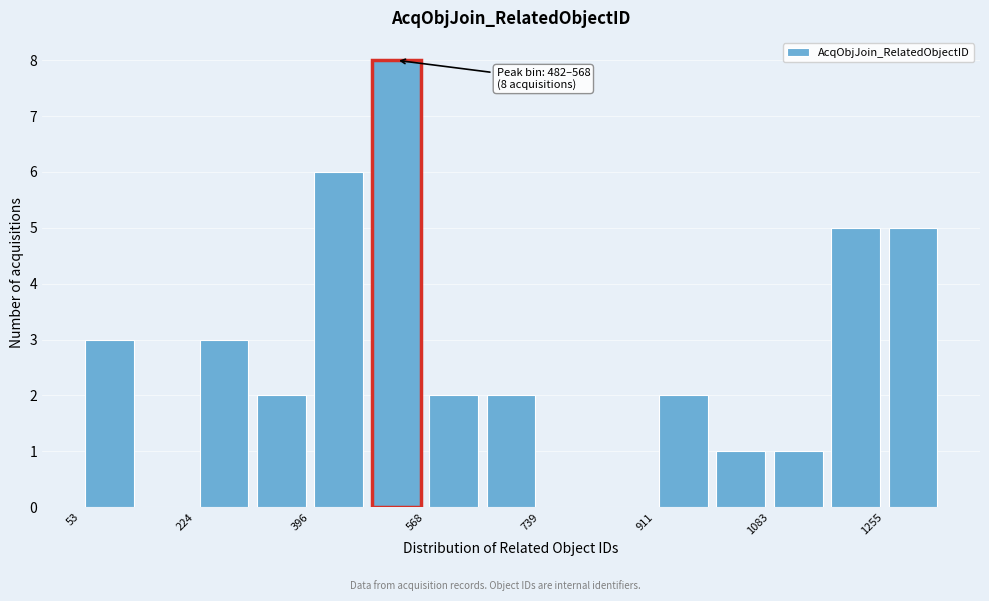

Over which range of the x-axis is the bar tallest?

480 to 560